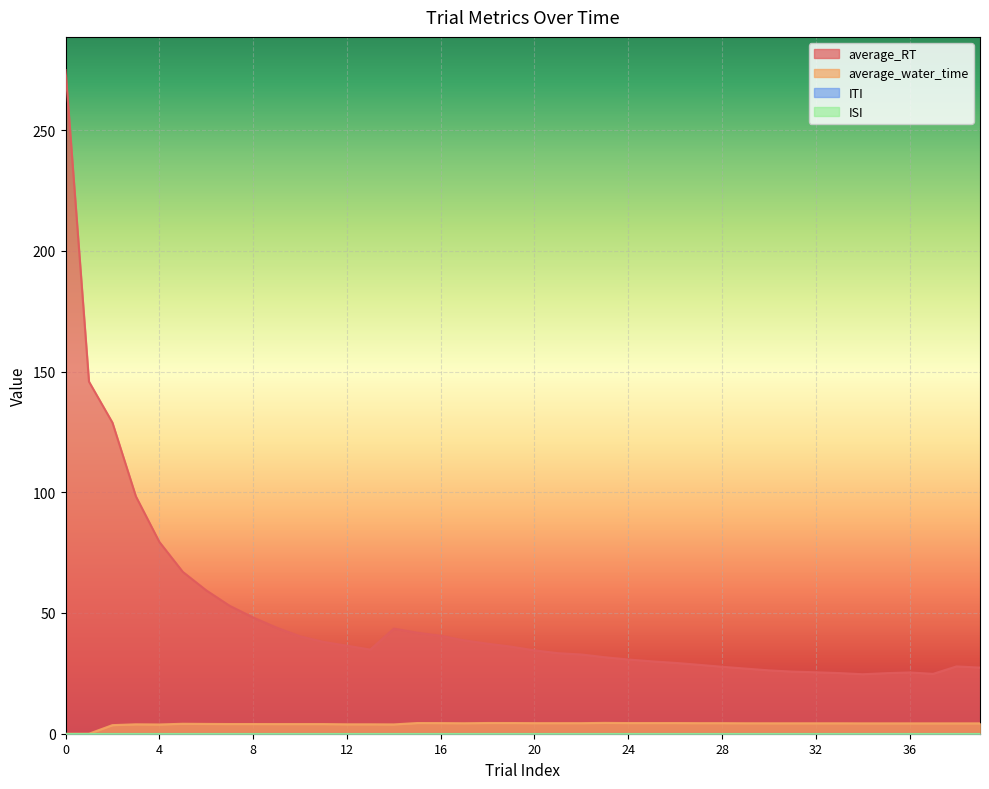

True or false: average_RT and average_water_time cross at least once.

False